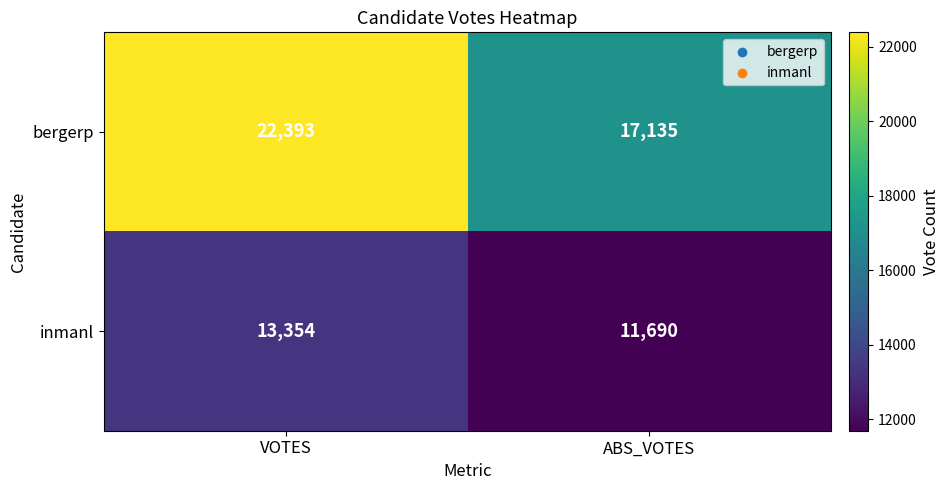

The inmanl series shows 11690 at ABS_VOTES. True or false?

True